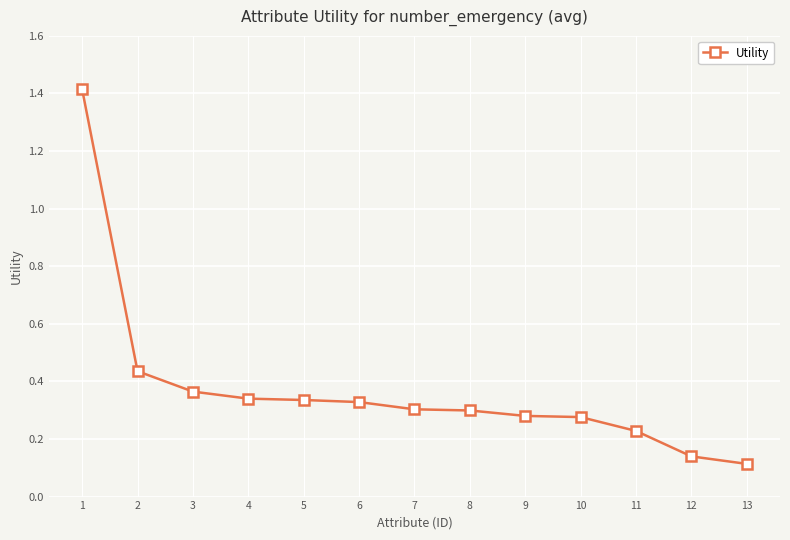

What is the greatest value displayed?

1.4